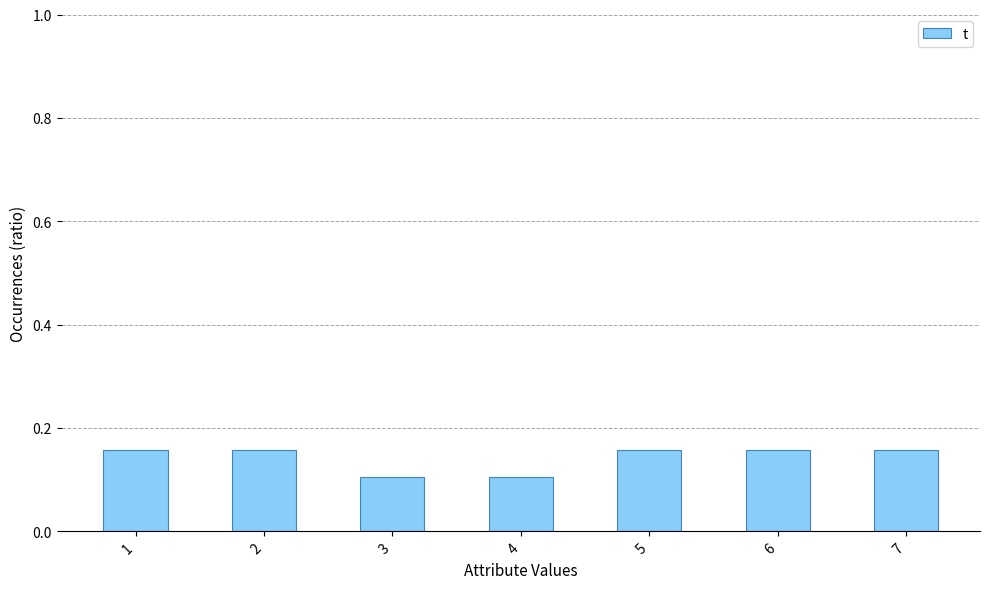

What is the difference between the values at 7 and 4?

0.1